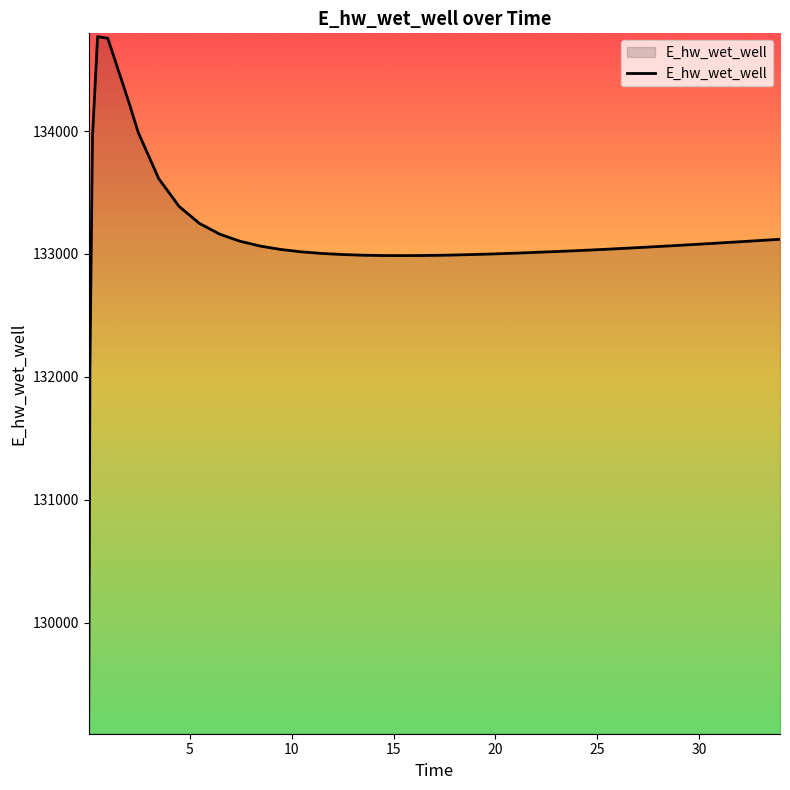

What is the difference between the maximum and minimum values?

5645.8